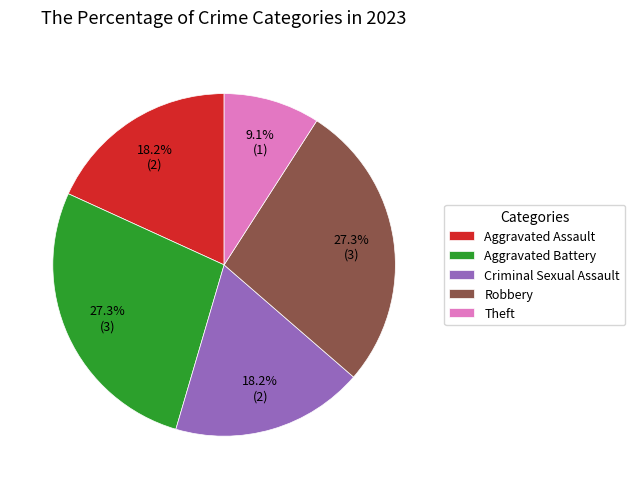

To the nearest percent, what is the difference between the largest and smallest slice percentages?

18%